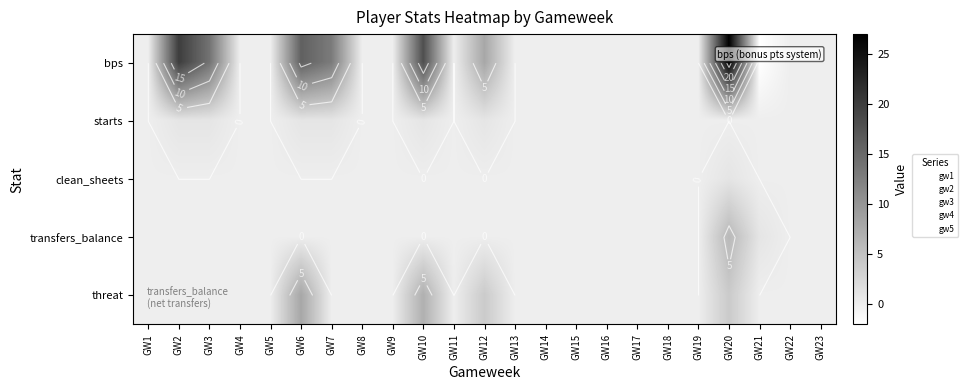

How many values in clean_sheets are above zero?

1